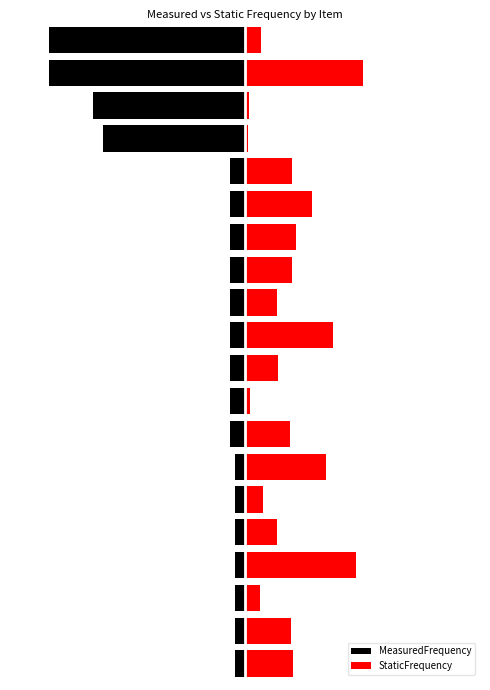

How many bars are there in total?

40